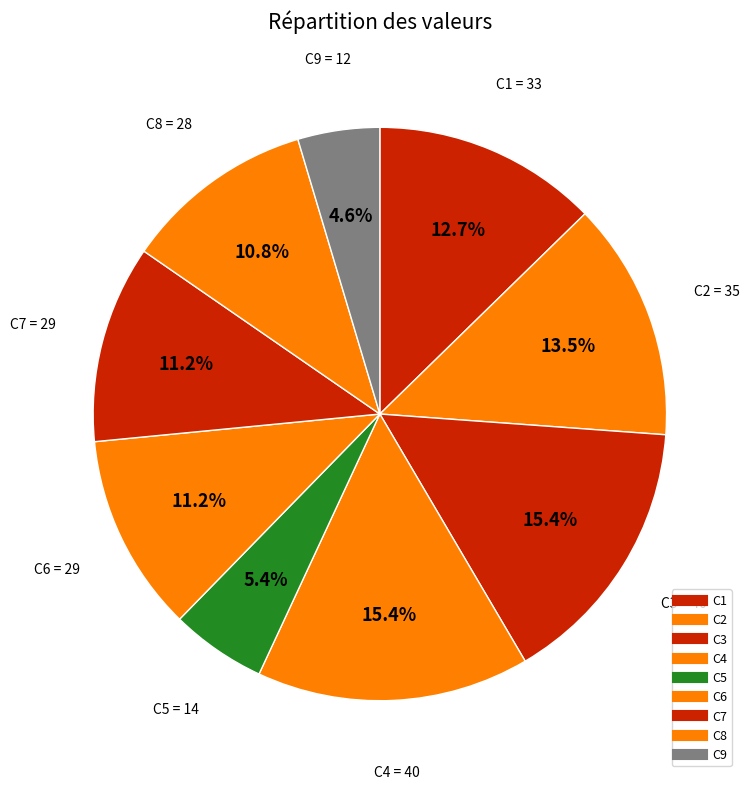

Is it true that C5 is 5% of the pie?

True